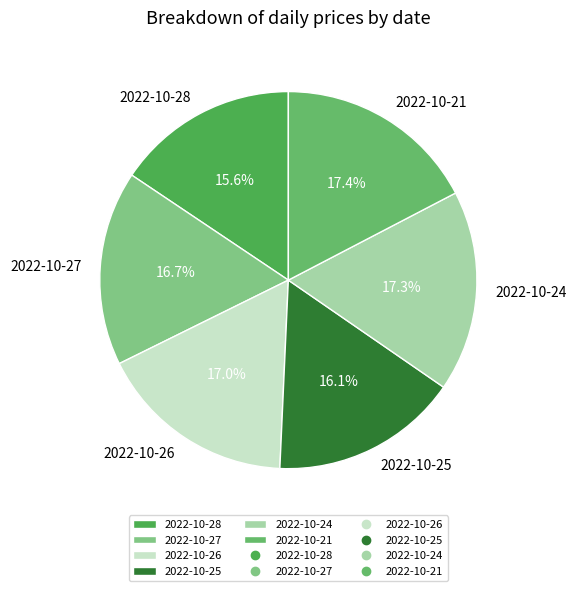

The 2022-10-25 slice represents 3% of the pie. True or false?

False